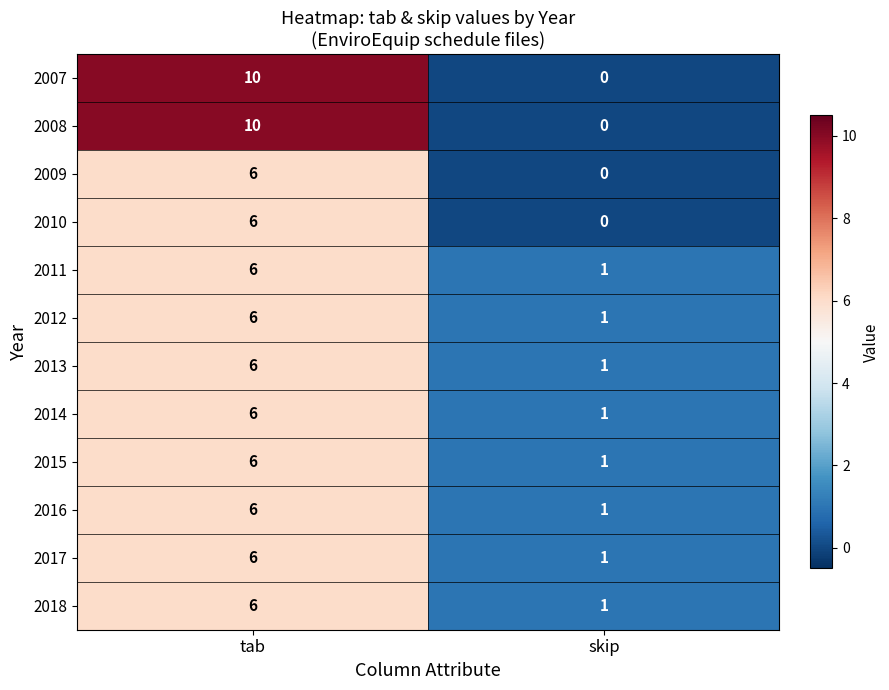

What value does the 2014 series have at tab?

6